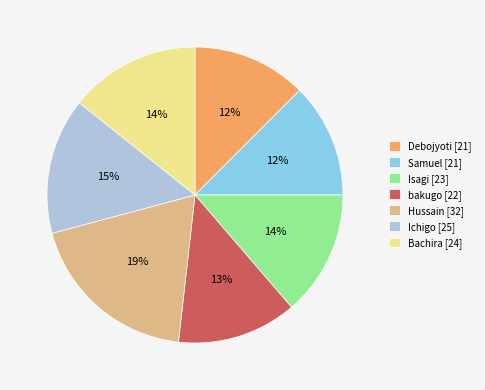

How many segments does this pie chart have?

7